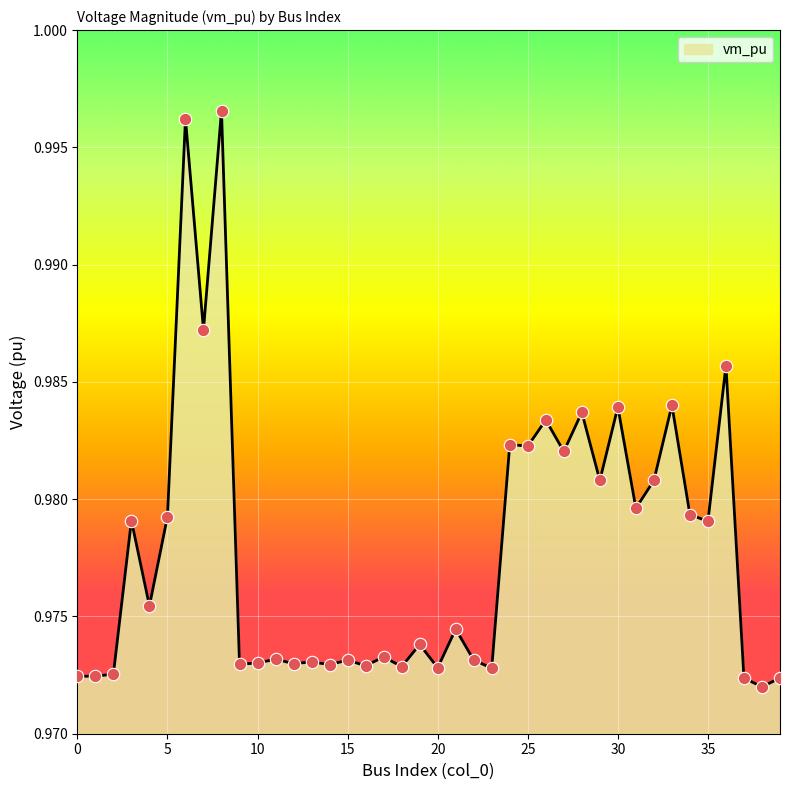

How many lines are shown in the chart?

1